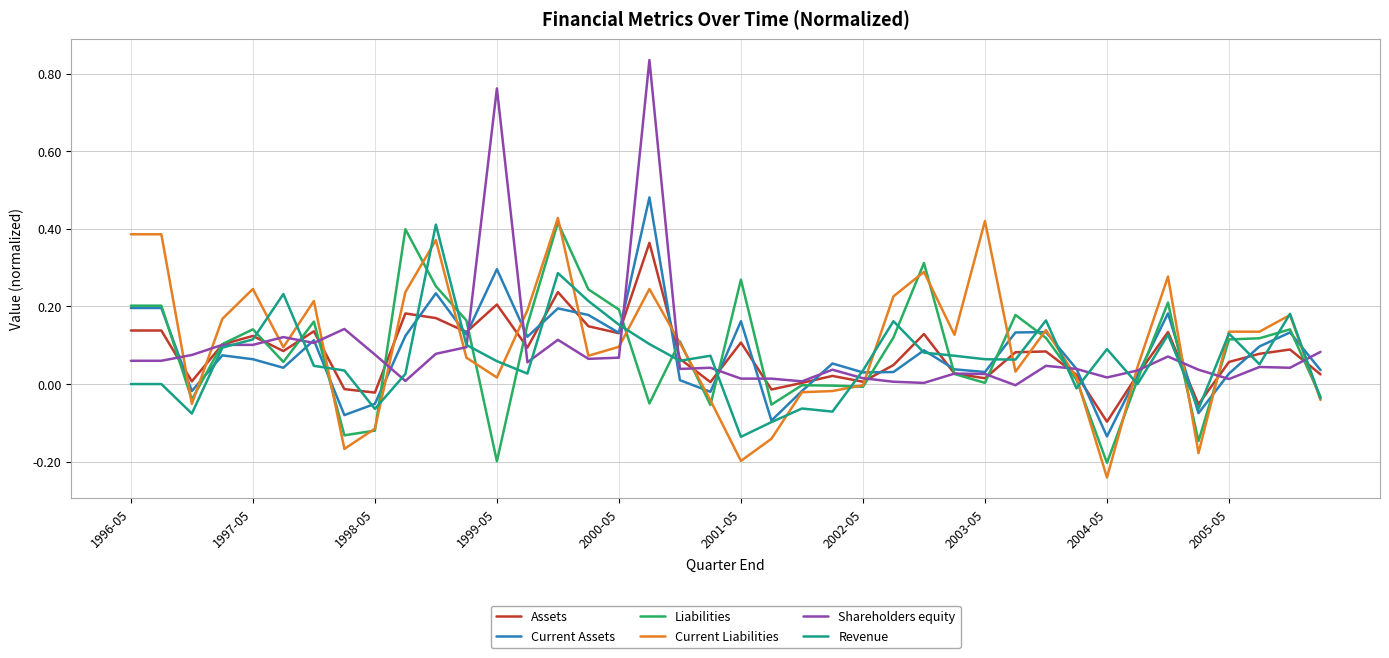

Which series has the largest range (max minus min)?

Shareholders equity